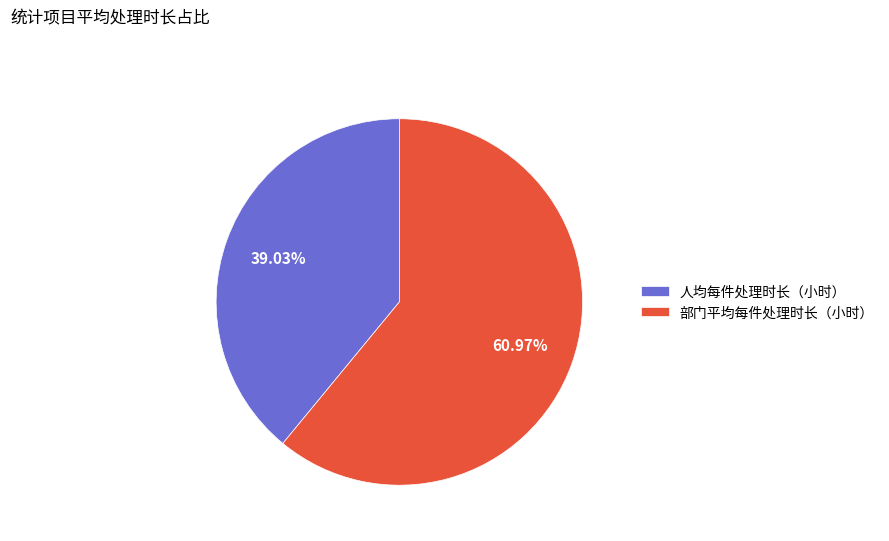

Count the number of slices in the pie.

2